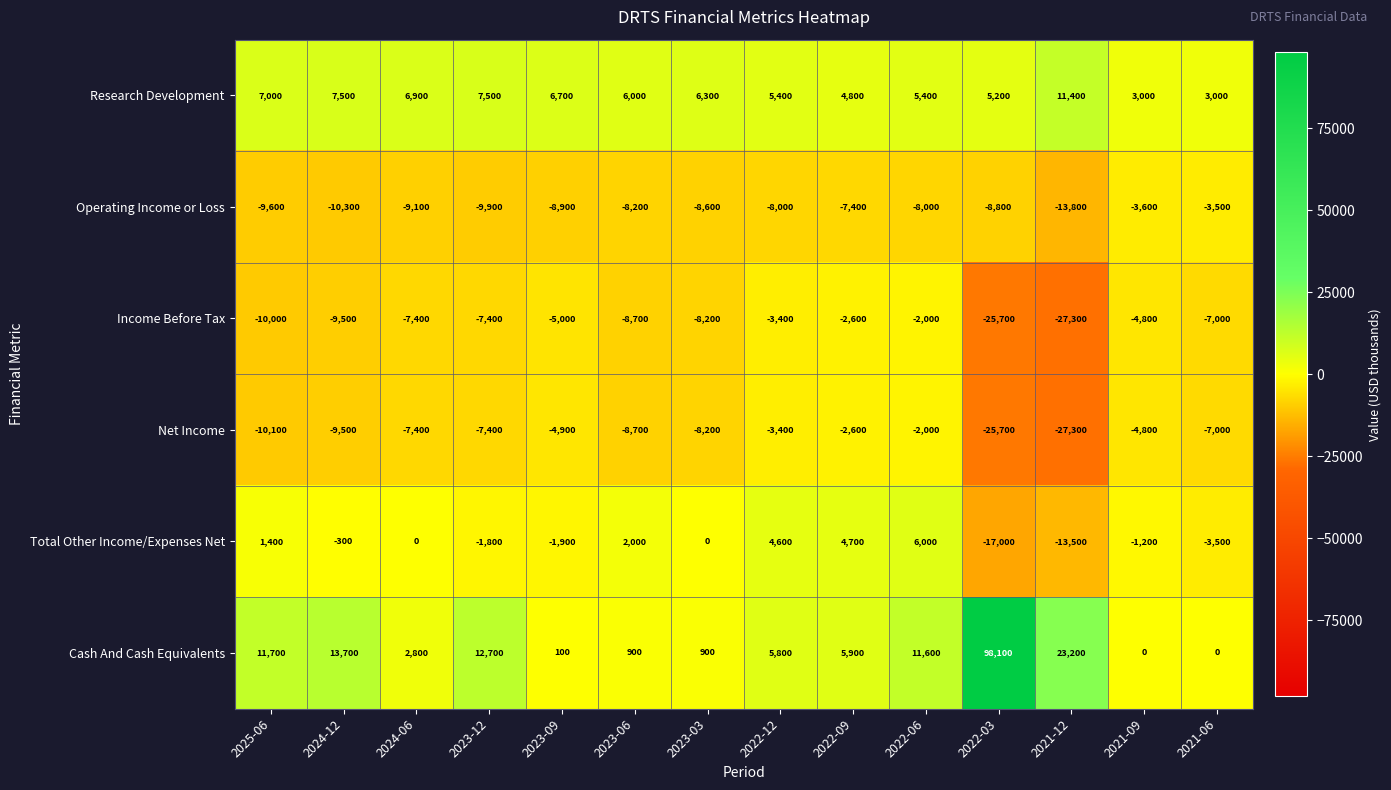

What is the maximum value shown in the chart?

98100